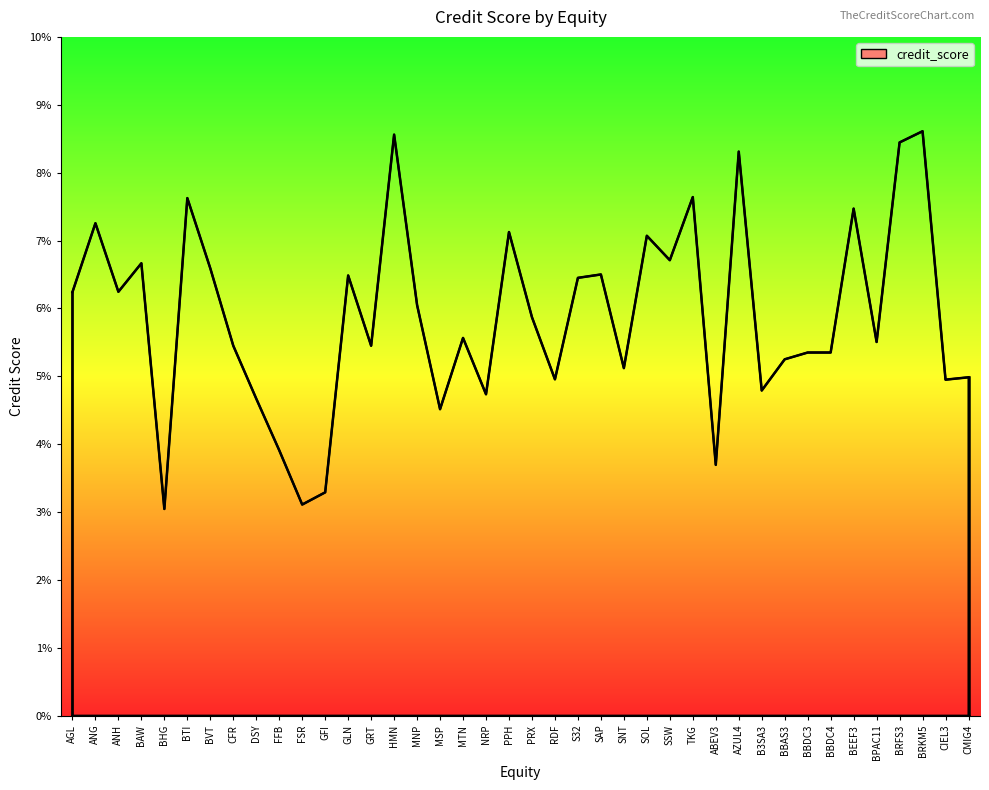

At which label does the data first exceed 5?

AGL